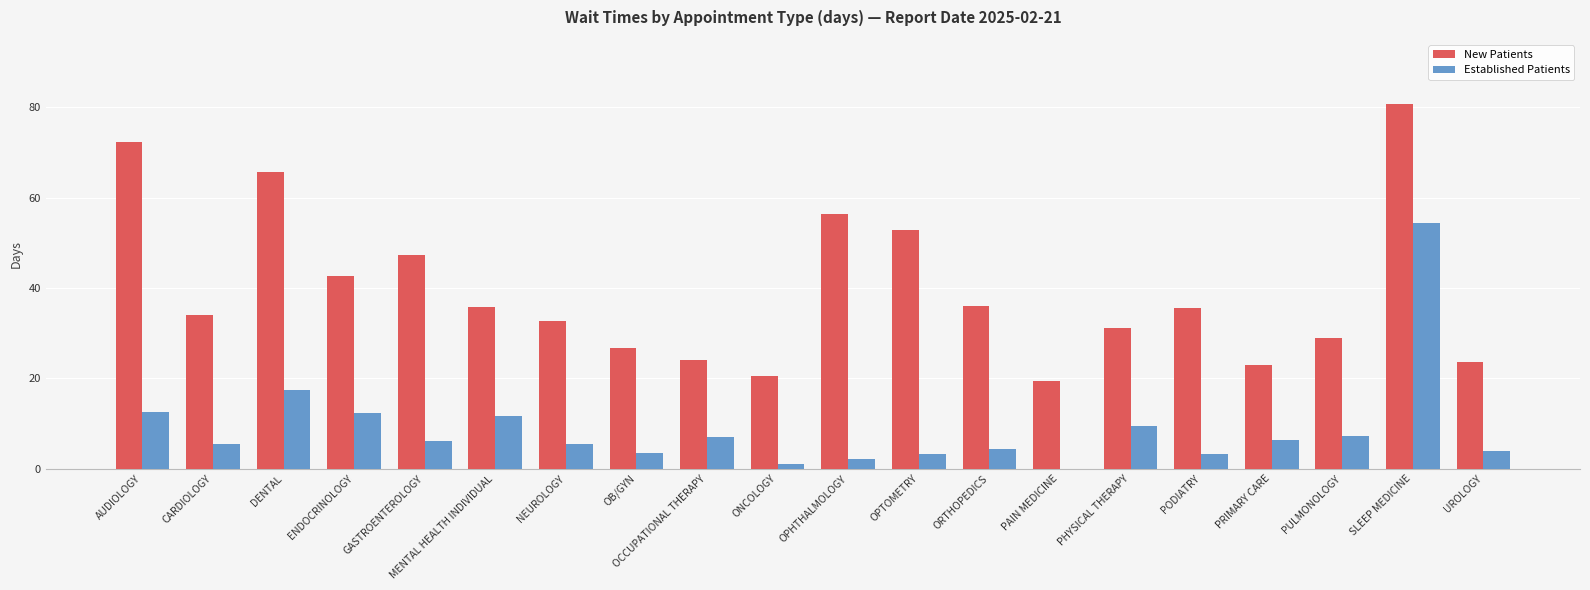

What is the sum of the Established Patients values at ORTHOPEDICS and GASTROENTEROLOGY?

10.5